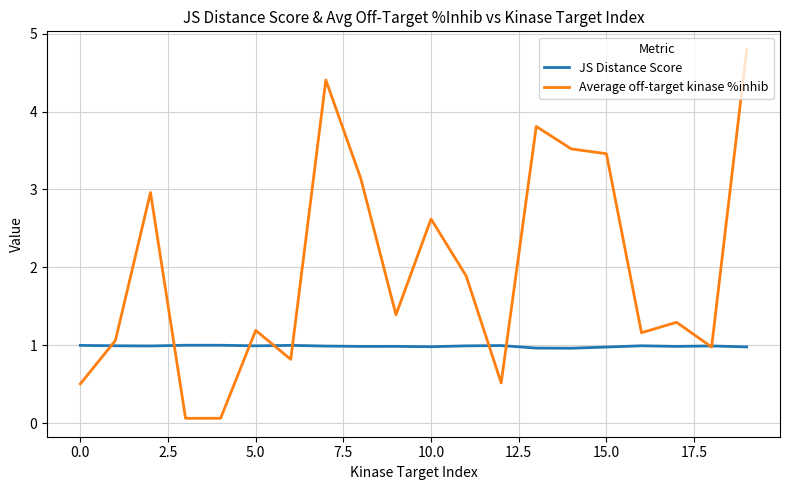

Which series has the widest spread of values?

Average off-target kinase %inhib